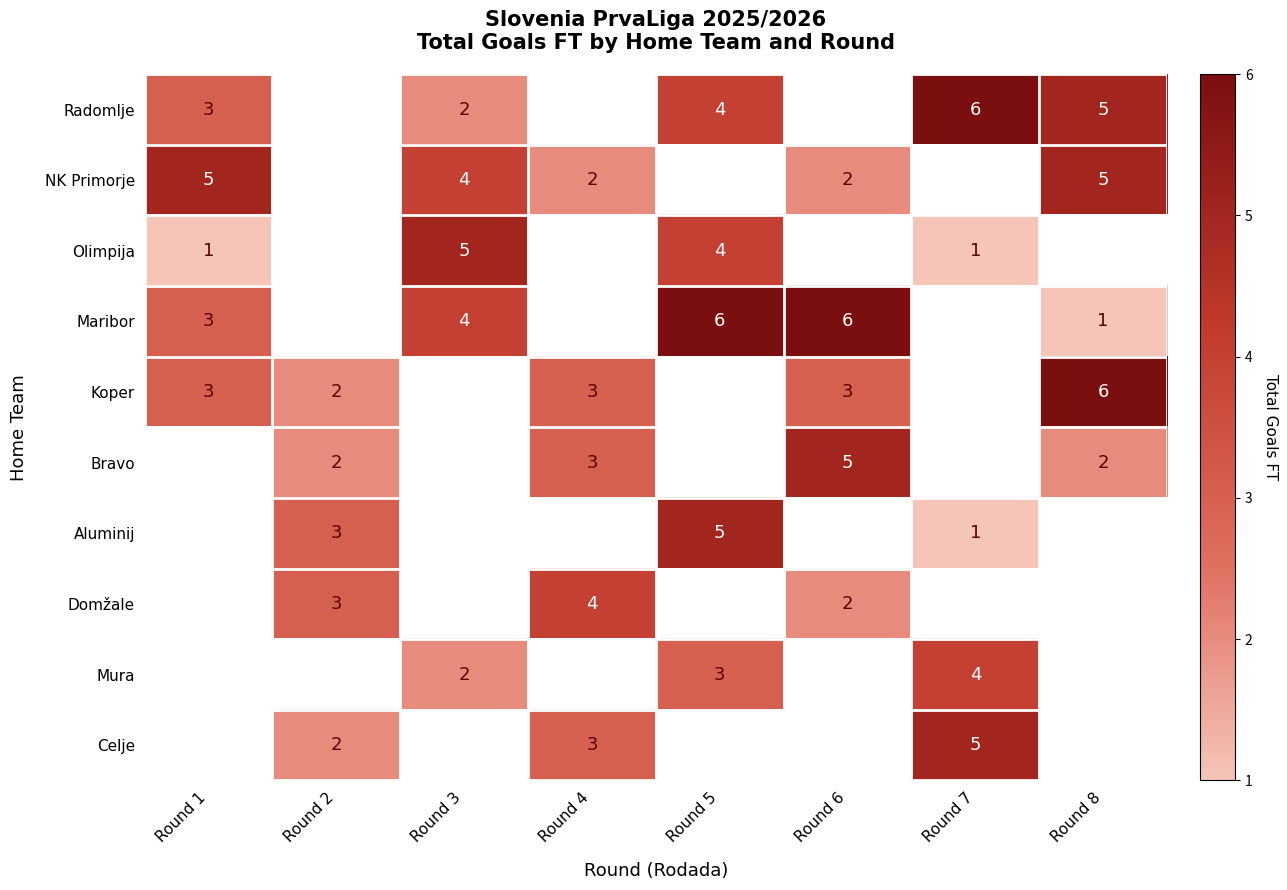

The value of Radomlje at Round 8 is 5. True or false?

True